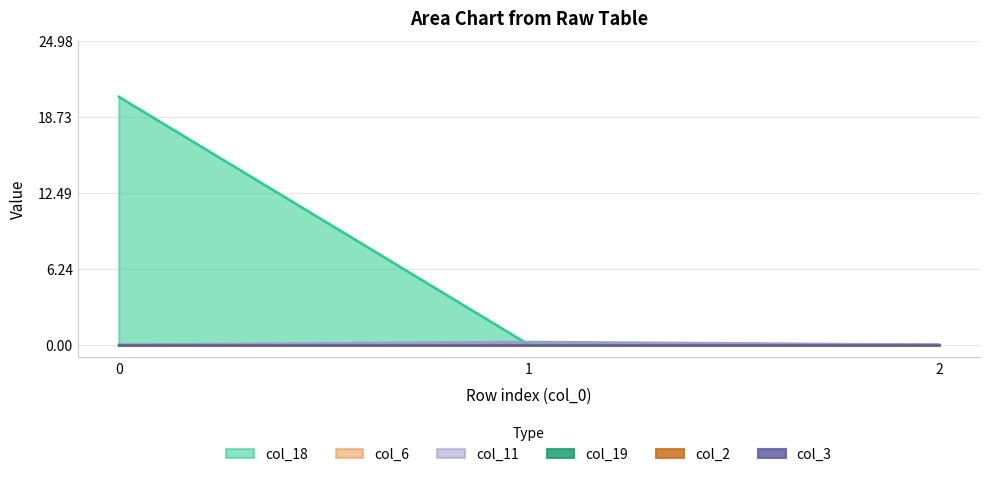

Reading left to right, extract all data points from this chart.

col_18: 0=20.4	1=0.0	2=0.0
col_6: 0=0.0	1=0.0	2=0.0
col_11: 0=0.0	1=0.2	2=0.0
col_19: 0=0.0	1=0.0	2=0.0
col_2: 0=0.0	1=0.0	2=0.0
col_3: 0=0.0	1=0.0	2=0.0